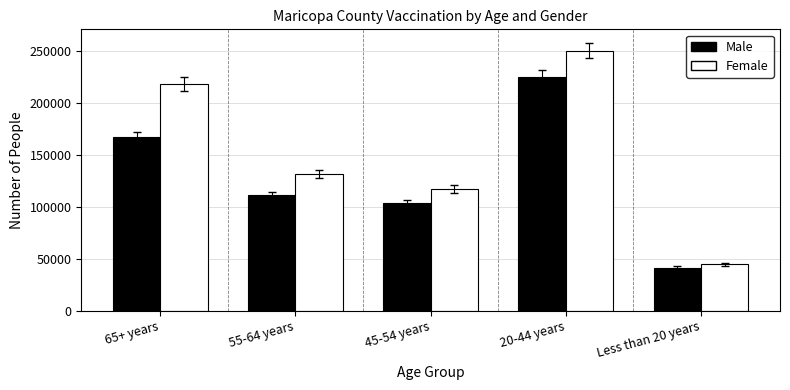

Count the number of data series in this chart.

2